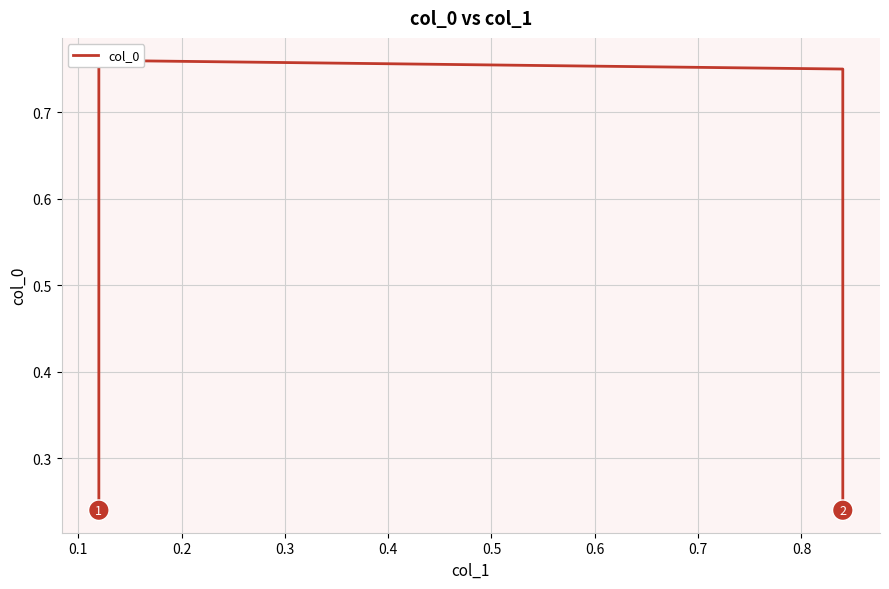

Between 0.1 and 0.2, which is larger?

0.1